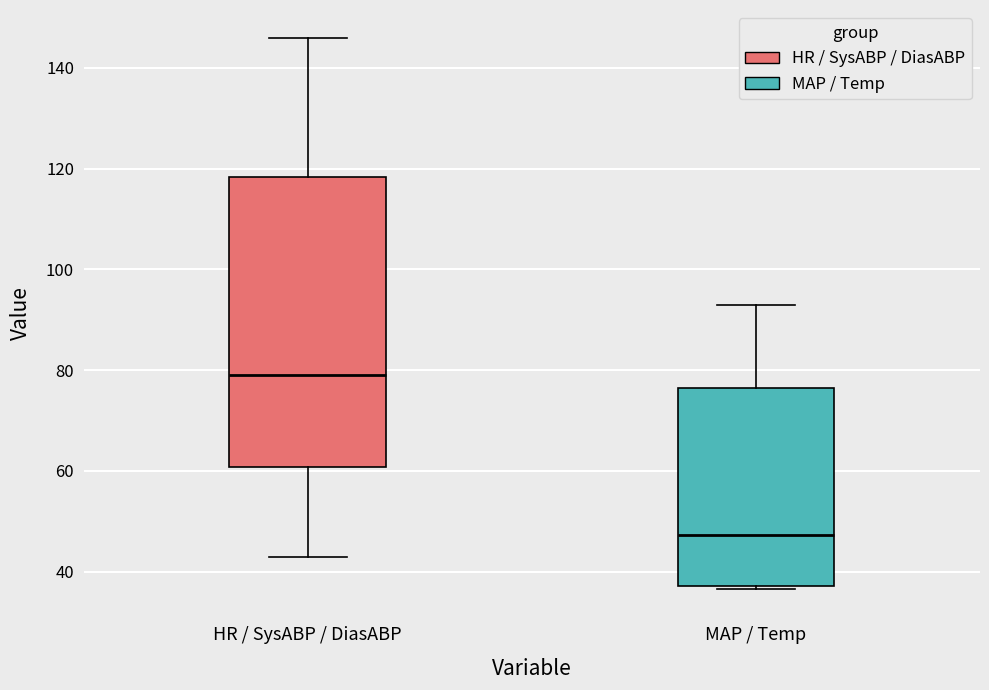

Reading left to right, read every box against the y-axis: the position of its median line, the range the box covers, and the ends of its whiskers. The values are not printed on the chart, so give them approximately, as read against the axis.

HR / SysABP / DiasABP: median 80, box 60 to 118, whiskers 44 to 146
MAP / Temp: median 48, box 38 to 76, whiskers 36 to 94